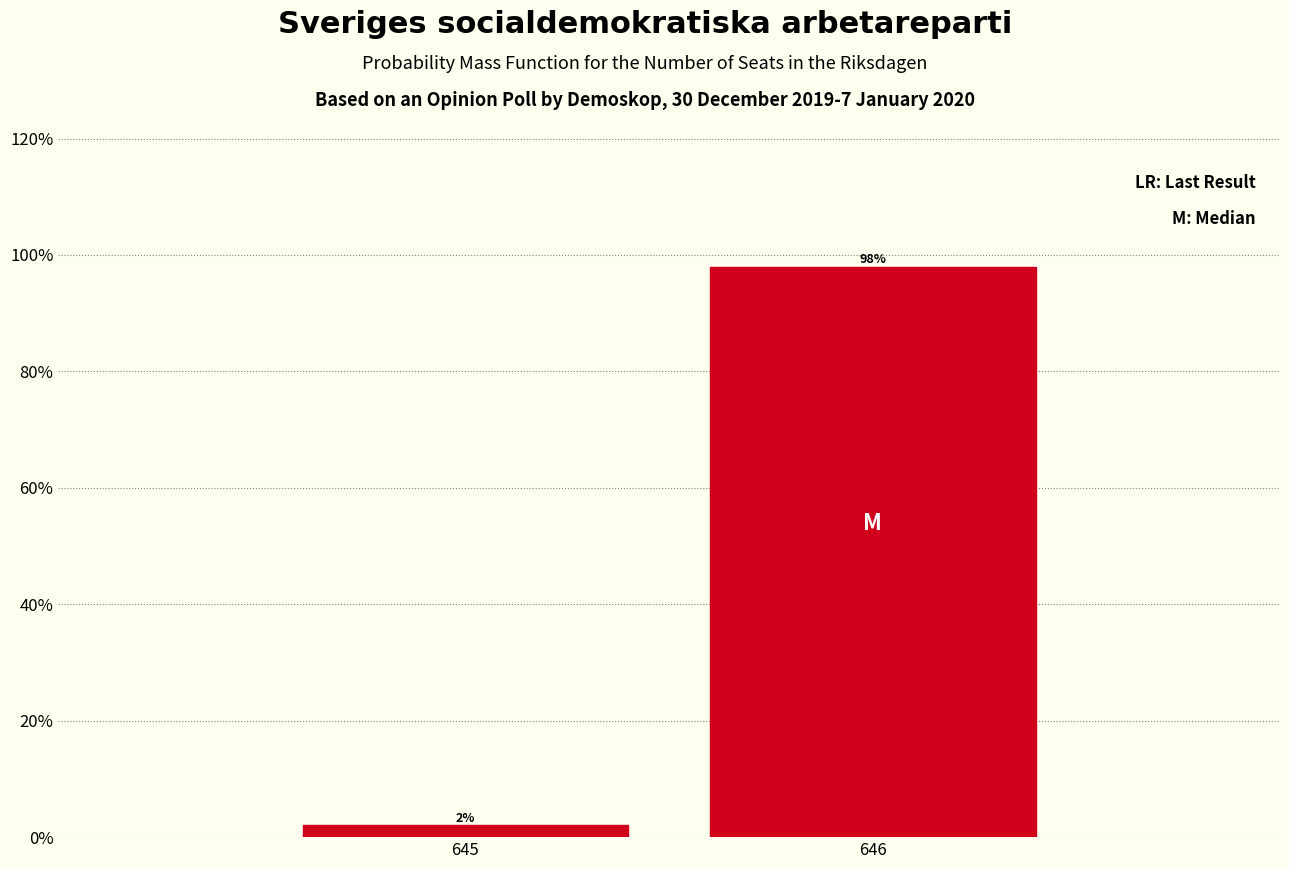

Reading left to right, list all the values displayed in this chart.

645=2	646=98